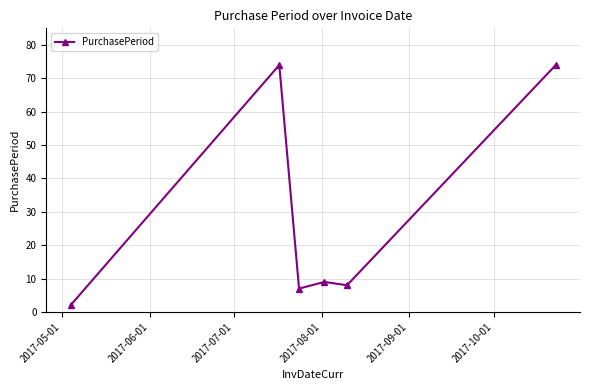

How many points are lower than both their immediate neighbors (excluding endpoints)?

2